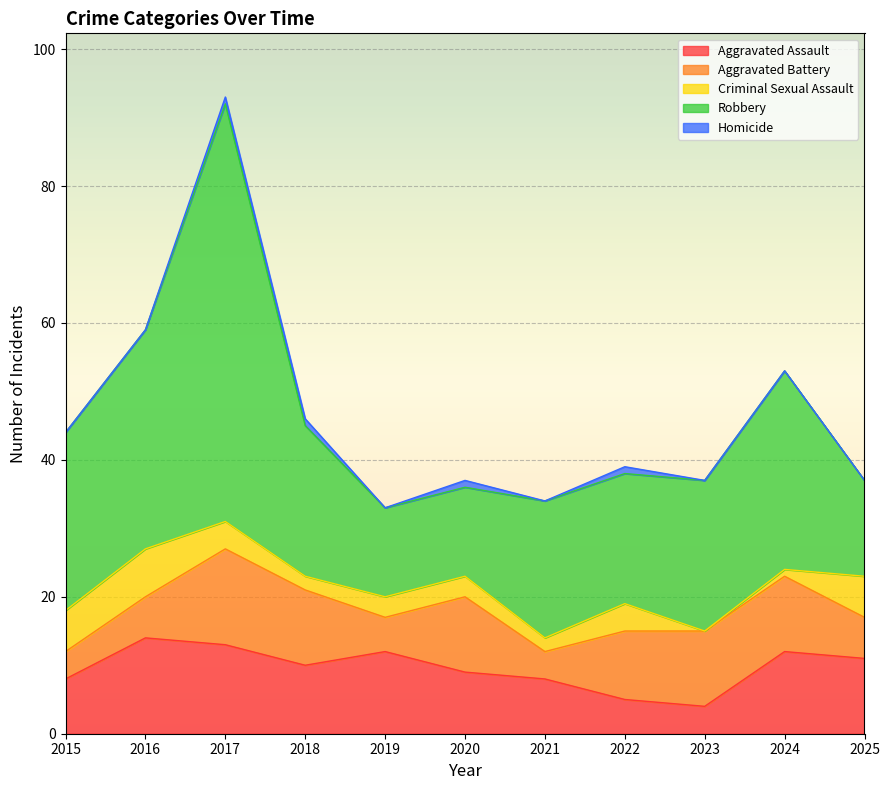

Rank the categories by Robbery value from lowest to highest.

2019, 2020, 2025, 2022, 2021, 2018, 2023, 2015, 2024, 2016, 2017